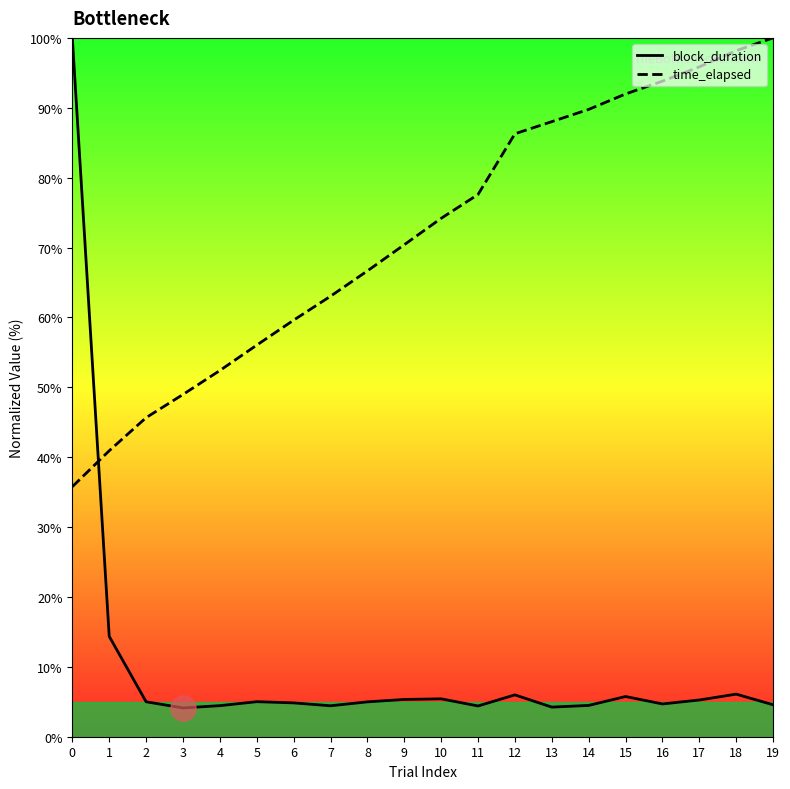

What is the difference between the second highest and minimum values in the time_elapsed series?

62.4